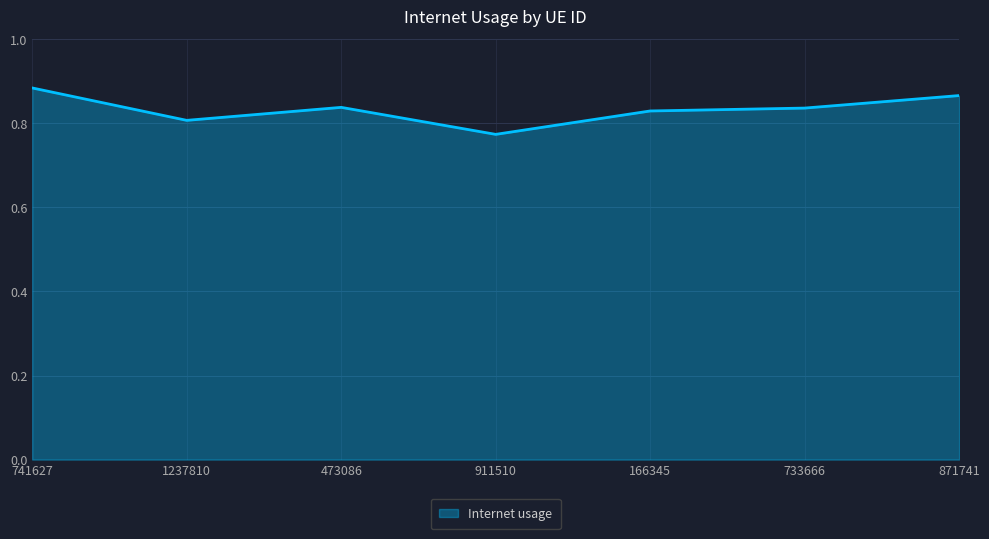

The value at 473086 is 1.4. True or false?

False